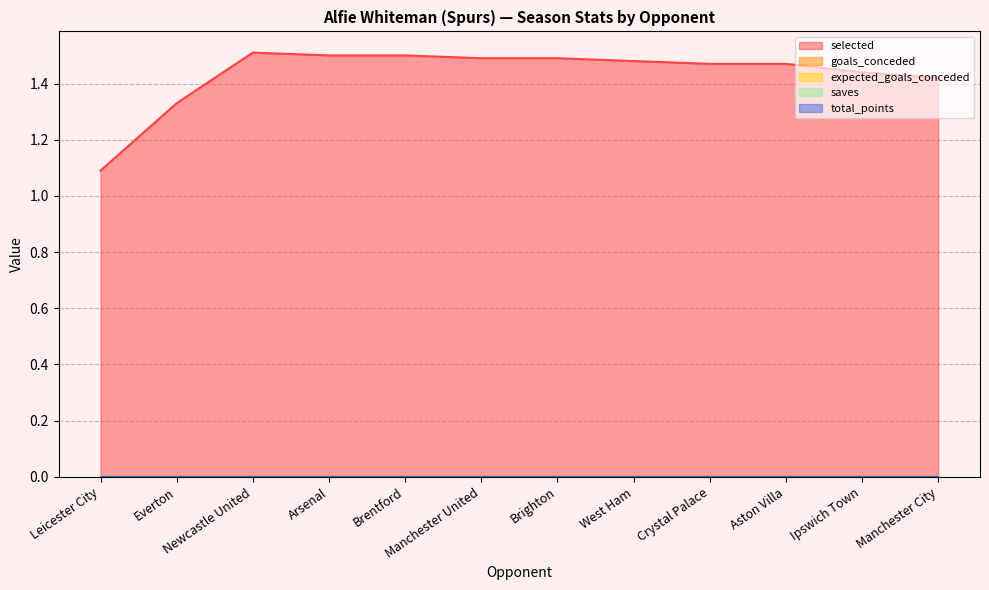

Reading left to right, what are all the values shown in this chart?

selected: Leicester City=1.1	Everton=1.3	Newcastle United=1.5	Arsenal=1.5	Brentford=1.5	Manchester United=1.5	Brighton=1.5	West Ham=1.5	Crystal Palace=1.5	Aston Villa=1.5	Ipswich Town=1.4	Manchester City=1.4
goals_conceded: Leicester City=0.0	Everton=0.0	Newcastle United=0.0	Arsenal=0.0	Brentford=0.0	Manchester United=0.0	Brighton=0.0	West Ham=0.0	Crystal Palace=0.0	Aston Villa=0.0	Ipswich Town=0.0	Manchester City=0.0
expected_goals_conceded: Leicester City=0.0	Everton=0.0	Newcastle United=0.0	Arsenal=0.0	Brentford=0.0	Manchester United=0.0	Brighton=0.0	West Ham=0.0	Crystal Palace=0.0	Aston Villa=0.0	Ipswich Town=0.0	Manchester City=0.0
saves: Leicester City=0.0	Everton=0.0	Newcastle United=0.0	Arsenal=0.0	Brentford=0.0	Manchester United=0.0	Brighton=0.0	West Ham=0.0	Crystal Palace=0.0	Aston Villa=0.0	Ipswich Town=0.0	Manchester City=0.0
total_points: Leicester City=0.0	Everton=0.0	Newcastle United=0.0	Arsenal=0.0	Brentford=0.0	Manchester United=0.0	Brighton=0.0	West Ham=0.0	Crystal Palace=0.0	Aston Villa=0.0	Ipswich Town=0.0	Manchester City=0.0